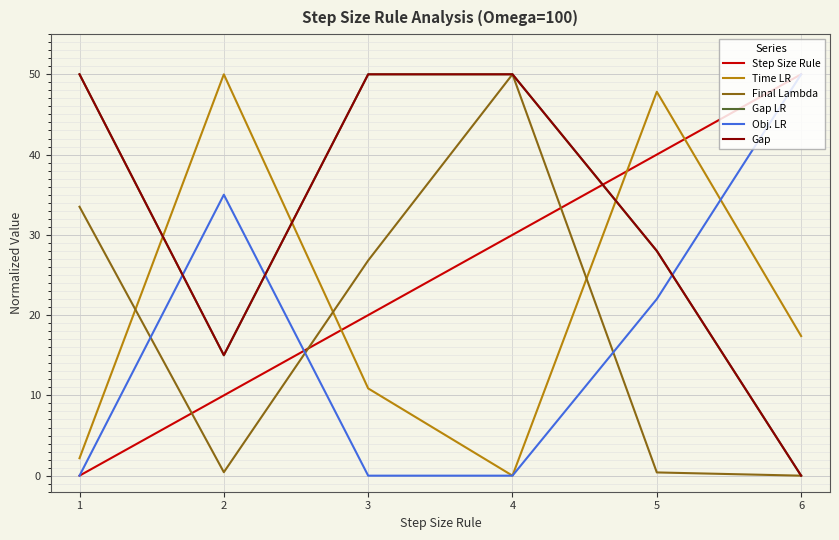

Reading left to right, list all the values displayed in this chart.

Step Size Rule: 1=0.0	2=10.0	3=20.0	4=30.0	5=40.0	6=50.0
Time LR: 1=2.2	2=50.0	3=10.9	4=0.0	5=47.8	6=17.4
Final Lambda: 1=33.5	2=0.4	3=26.8	4=50.0	5=0.4	6=0.0
Gap LR: 1=50.0	2=15.0	3=50.0	4=50.0	5=28.0	6=0.0
Obj. LR: 1=0.0	2=35.0	3=0.0	4=0.0	5=22.0	6=50.0
Gap: 1=50.0	2=15.0	3=50.0	4=50.0	5=28.0	6=0.0